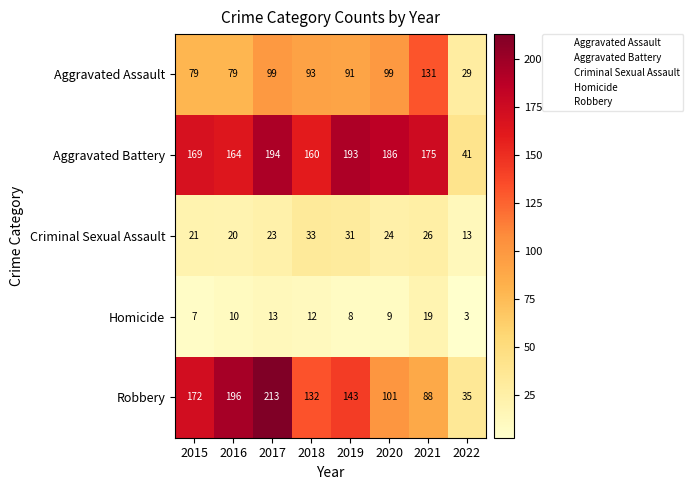

What is the sum of the Criminal Sexual Assault values at 2018 and 2015?

54